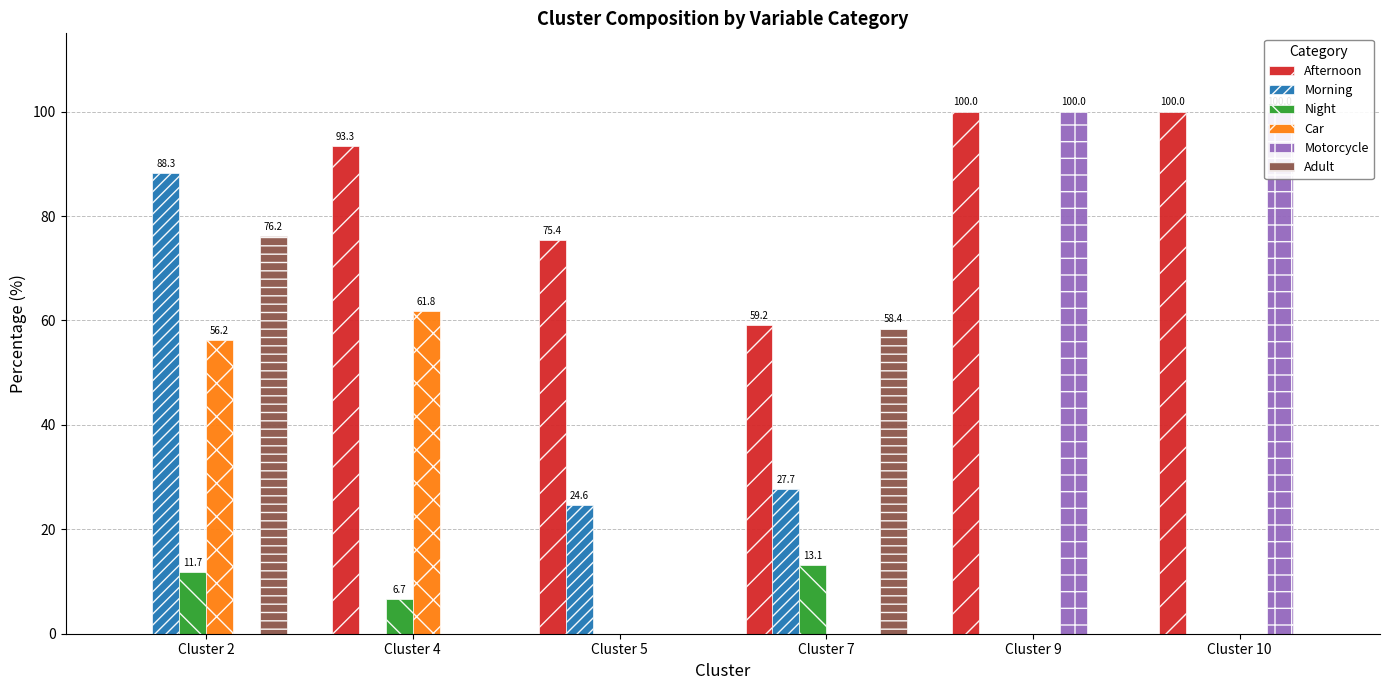

What is the difference between the highest and lowest values at Cluster 2?

88.3